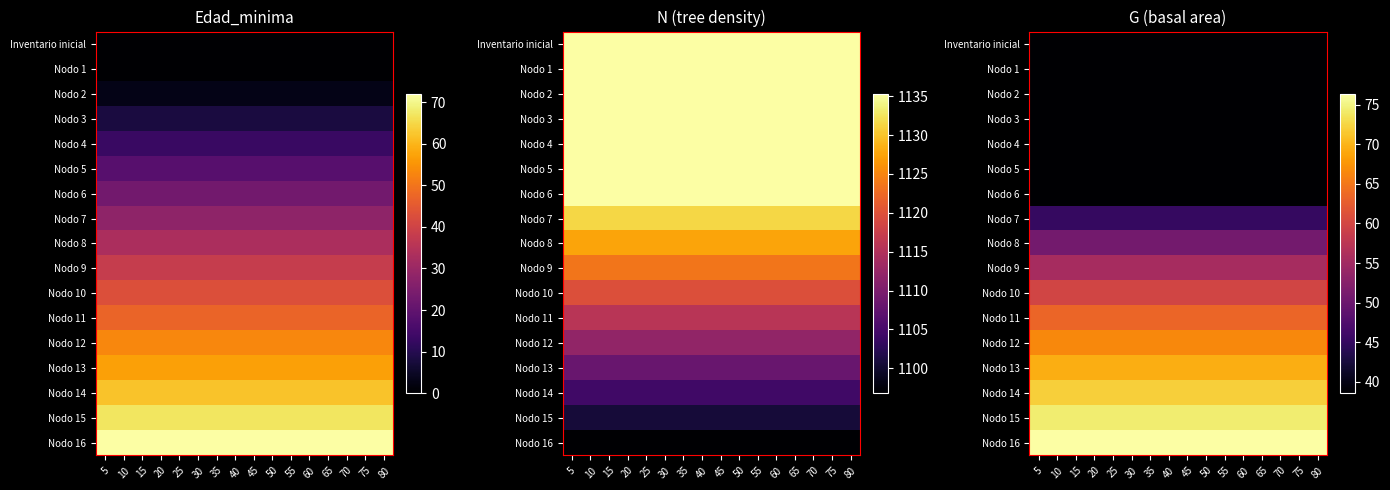

Is the value of Nodo 1 at 60 greater than the value of Nodo 9 at 70?

No